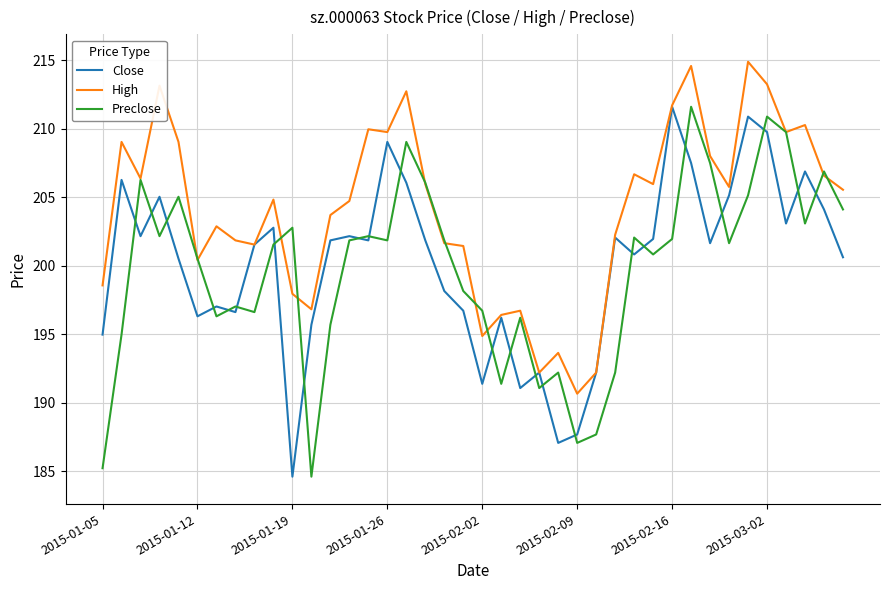

True or false: High has more than 2 interior local peaks.

True